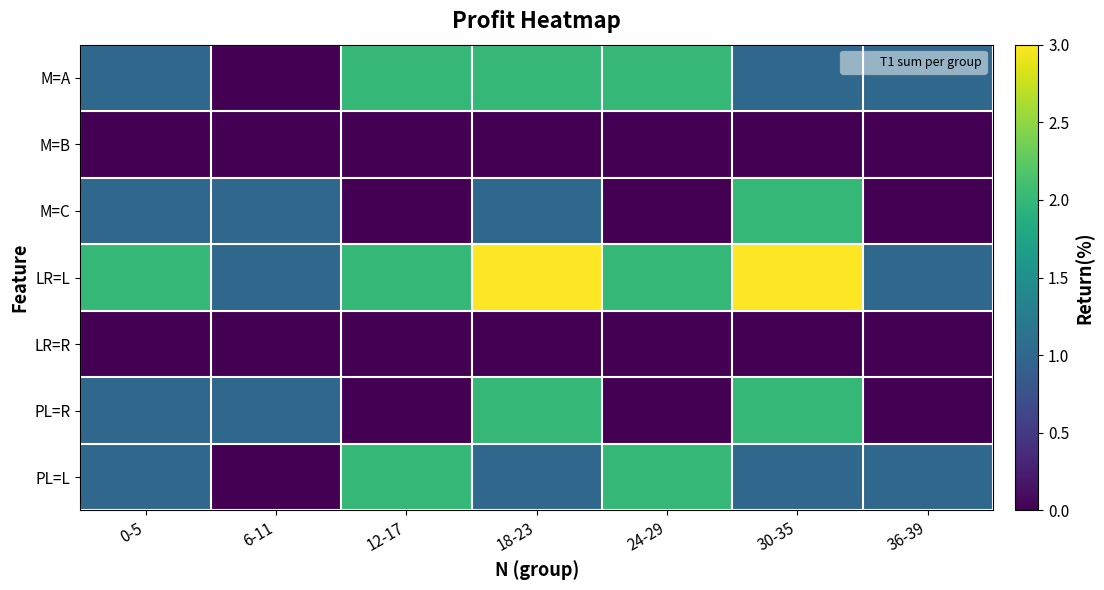

Count the number of data series in this chart.

7